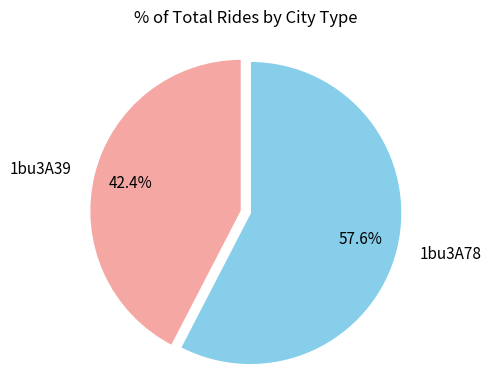

Which has a higher value, 1bu3A39 or 1bu3A78?

1bu3A78